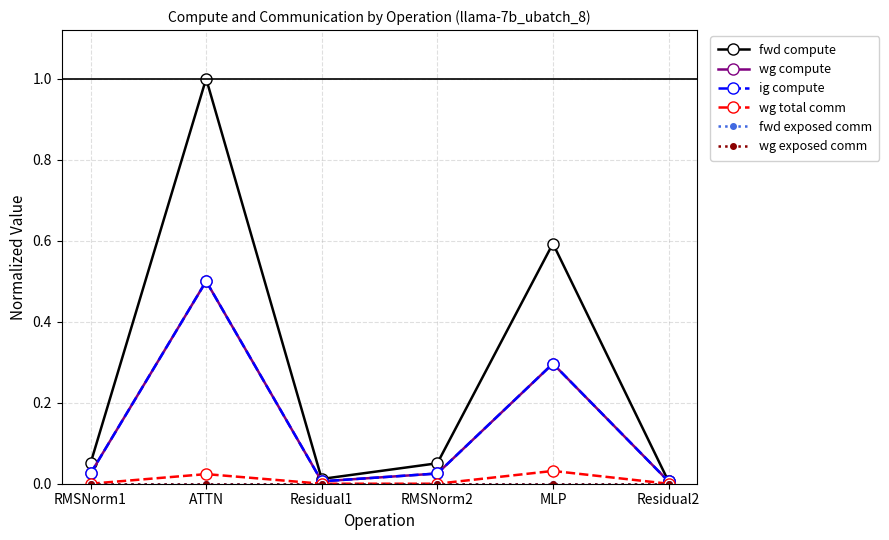

True or false: ig compute has a value of 0.0 at Residual1.

False